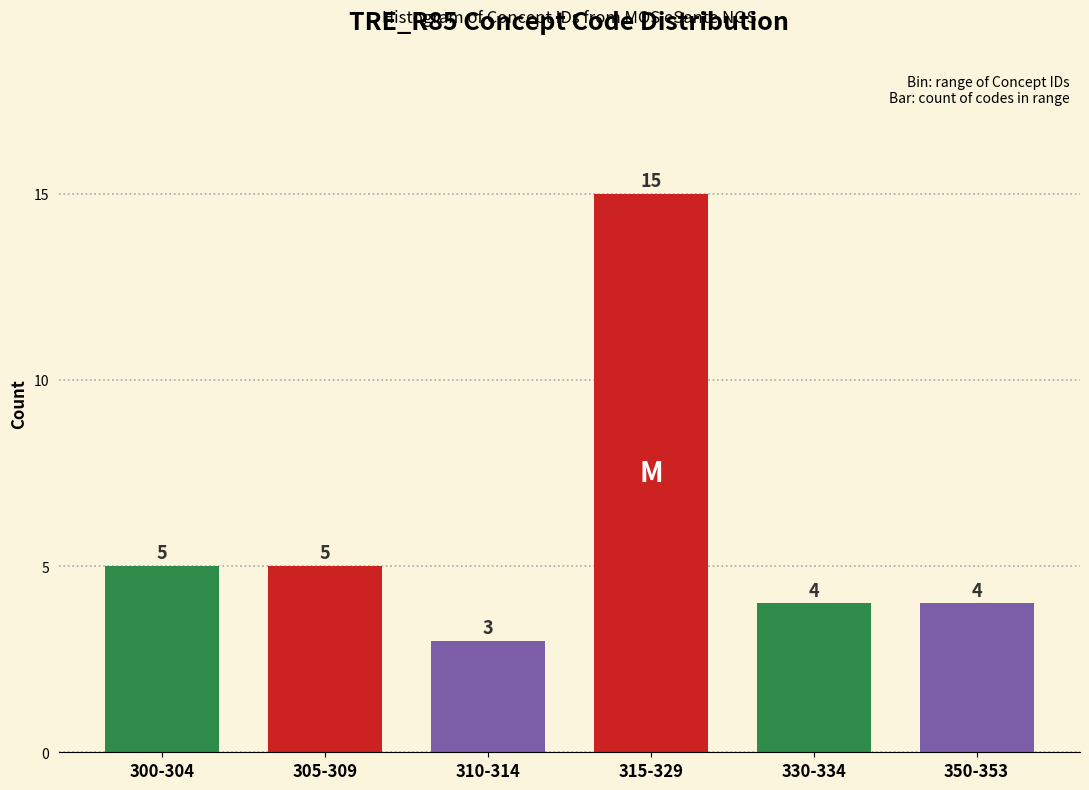

Reading right to left, transcribe all the data shown in this chart.

4	4	15	3	5	5